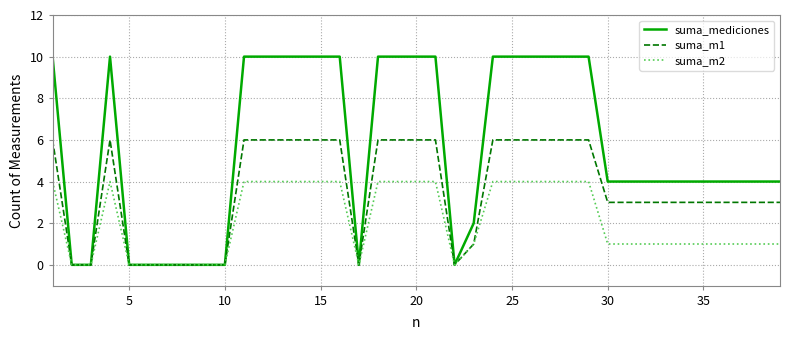

At how many categories does at least one series exceed 7?

18